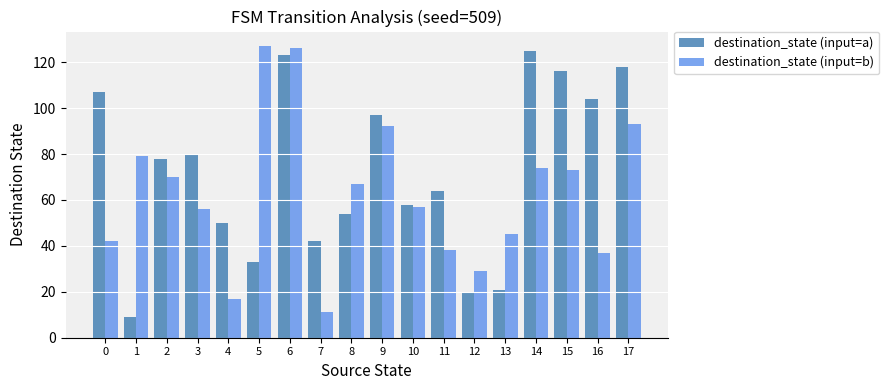

How many groups of bars are there?

18